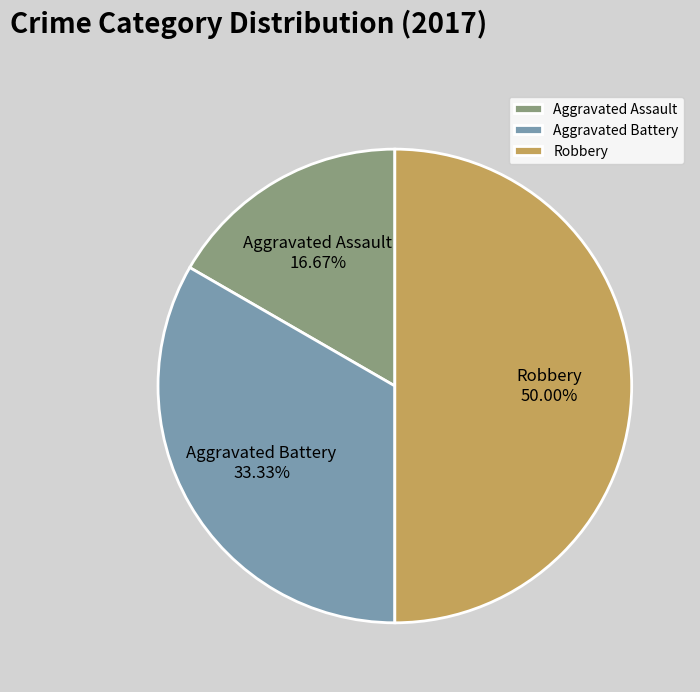

How many slices are in this pie chart?

3